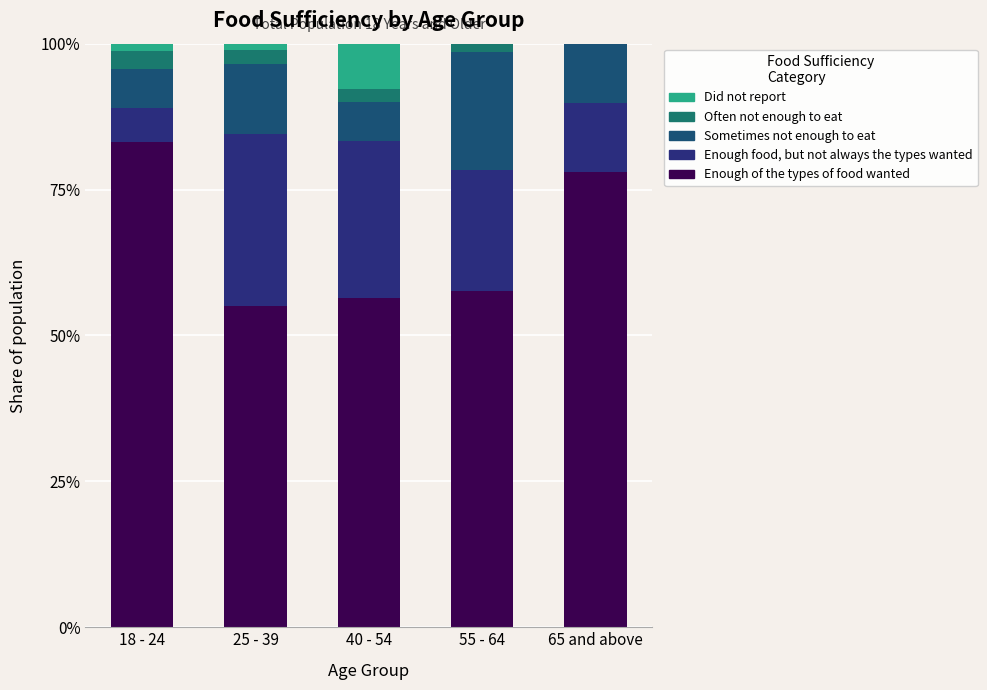

At which label is Enough of the types of food wanted closest to 69?

65 and above